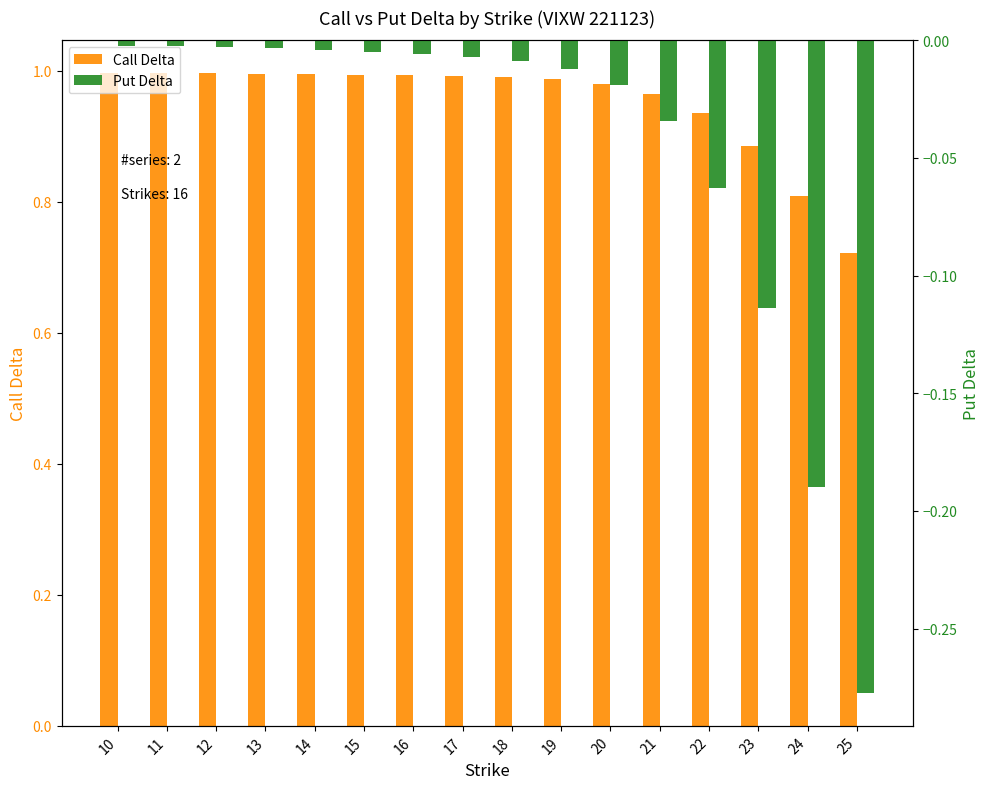

The Call Delta series shows 0.3 at 17. True or false?

False